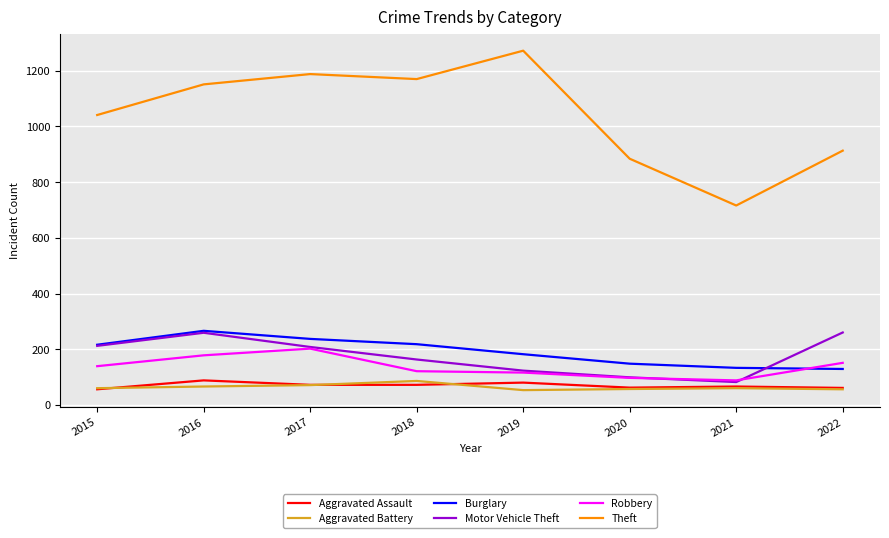

What is the greatest value displayed?

1272